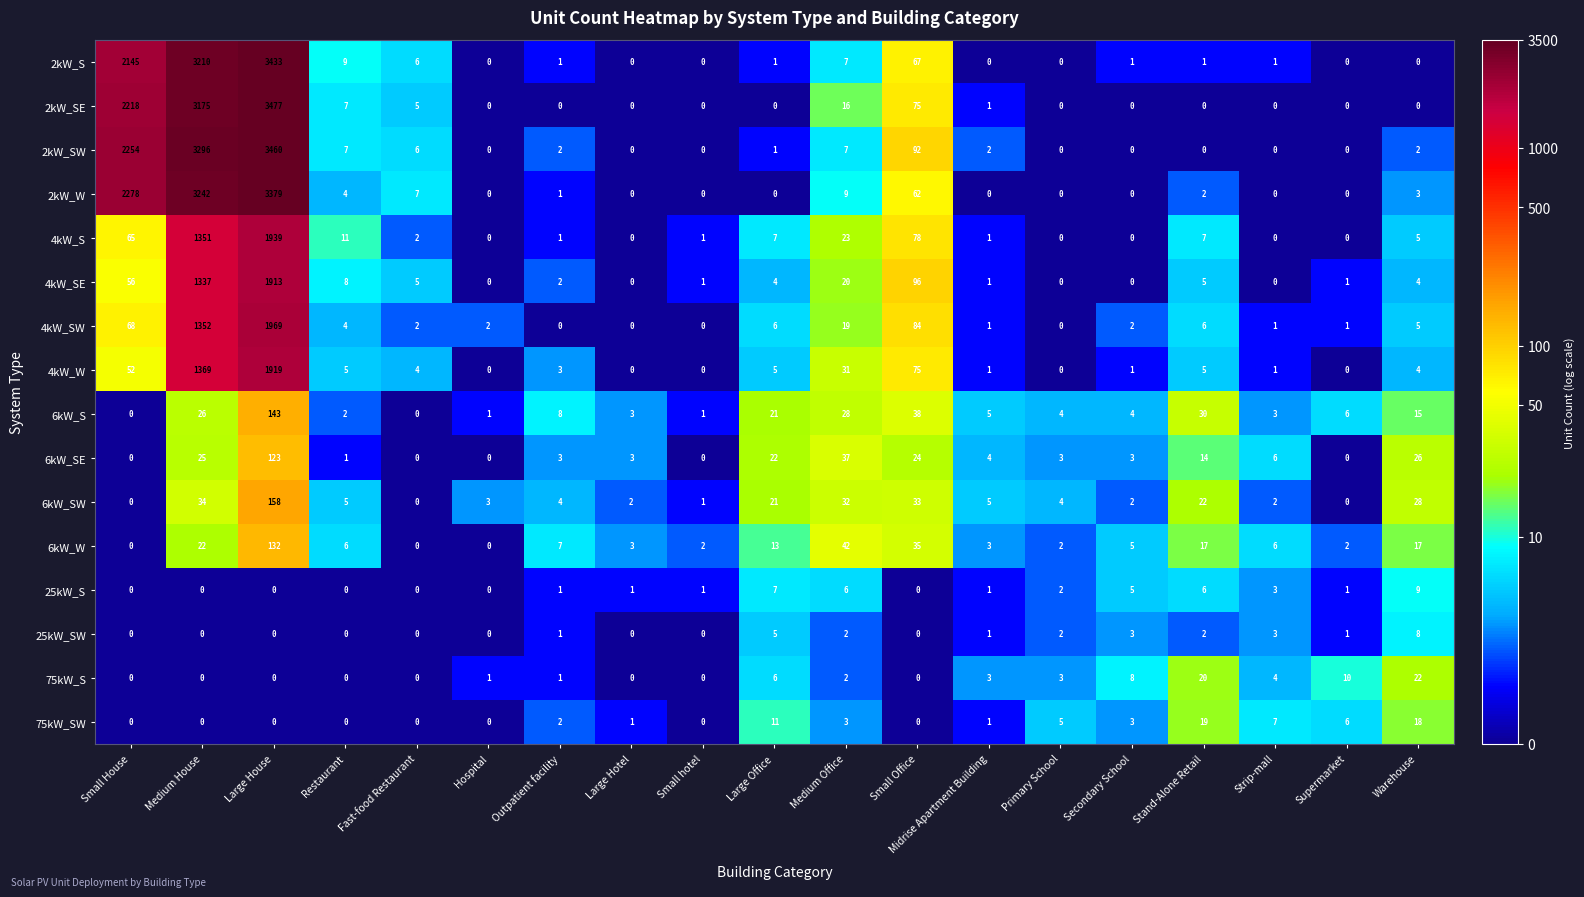

Count the number of categories in the chart.

19